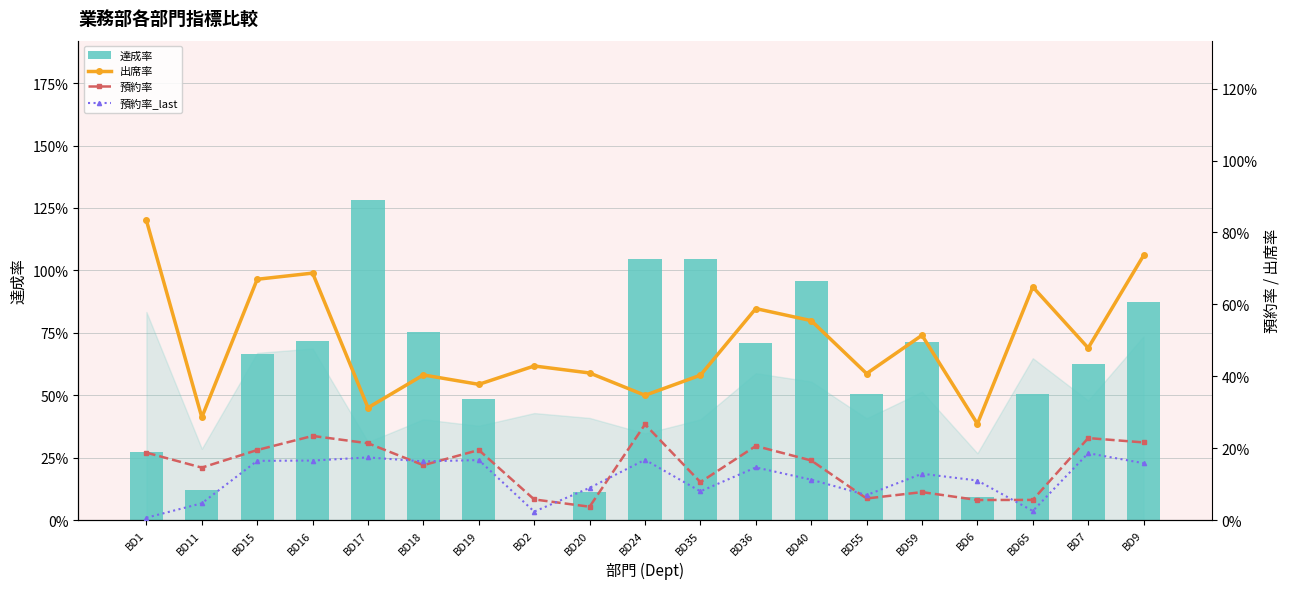

What position from the right is BD40?

7